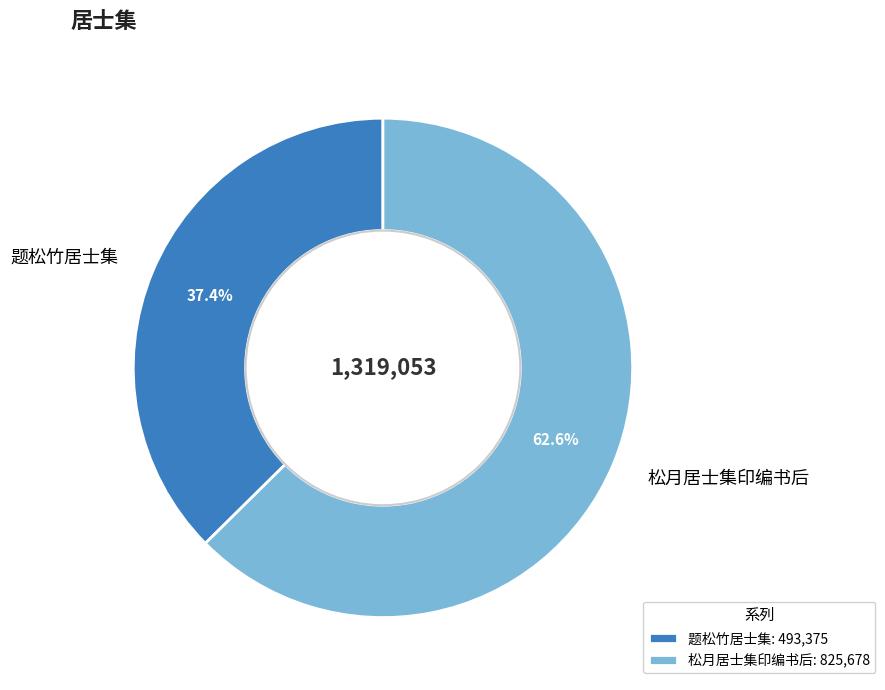

To the nearest percent, what percentage of the pie is 松月居士集印编书后?

63%